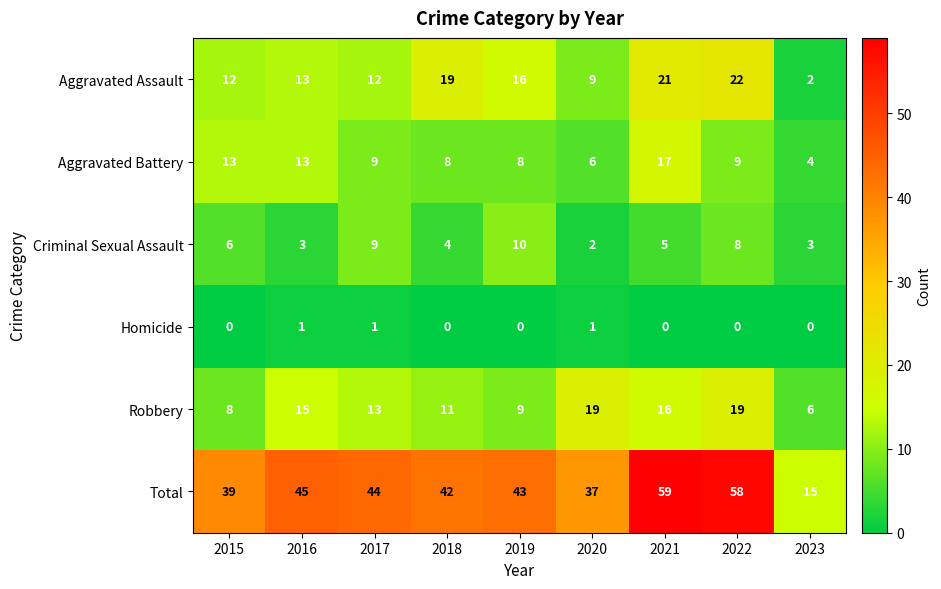

True or false: Criminal Sexual Assault has a value of 1 at 2020.

False